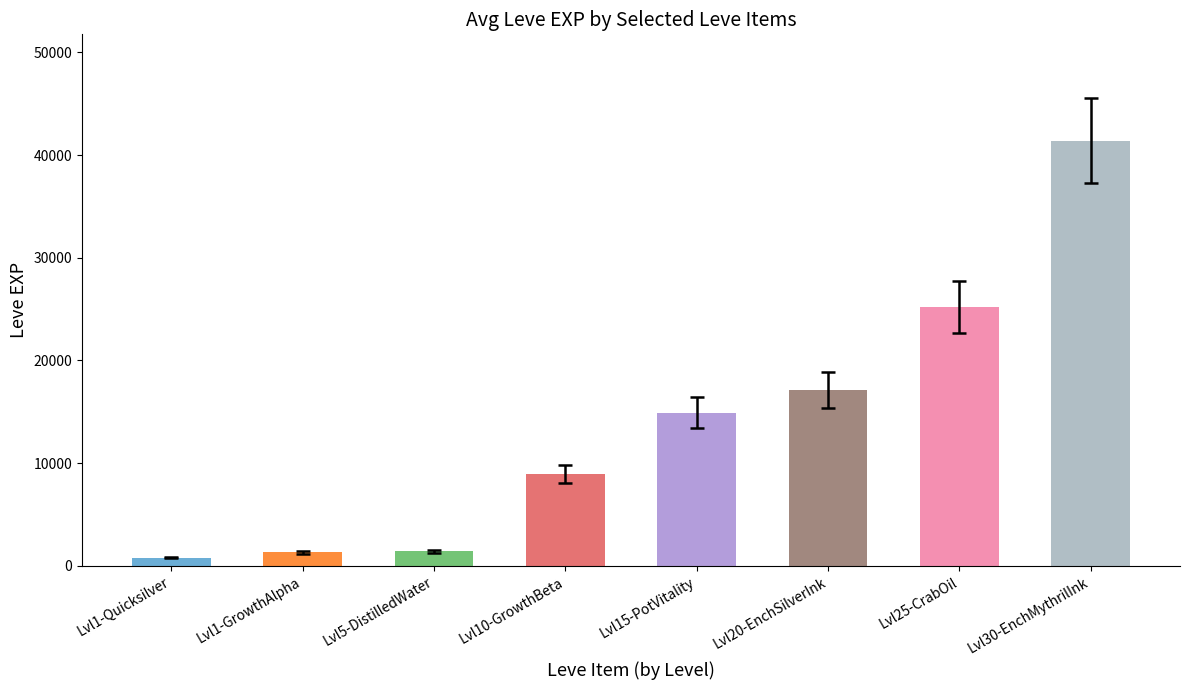

What is the approximate value at Lvl20-EnchSilverInk, to the nearest 10?

17120